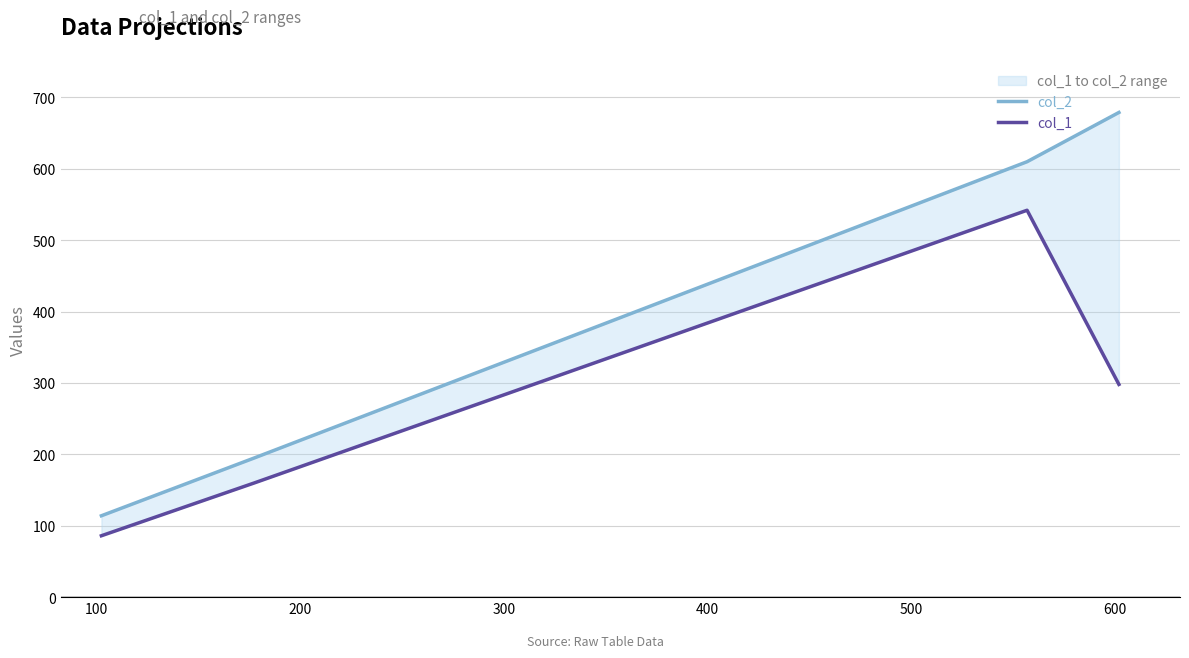

The col_2 series shows 65 at 100. True or false?

False